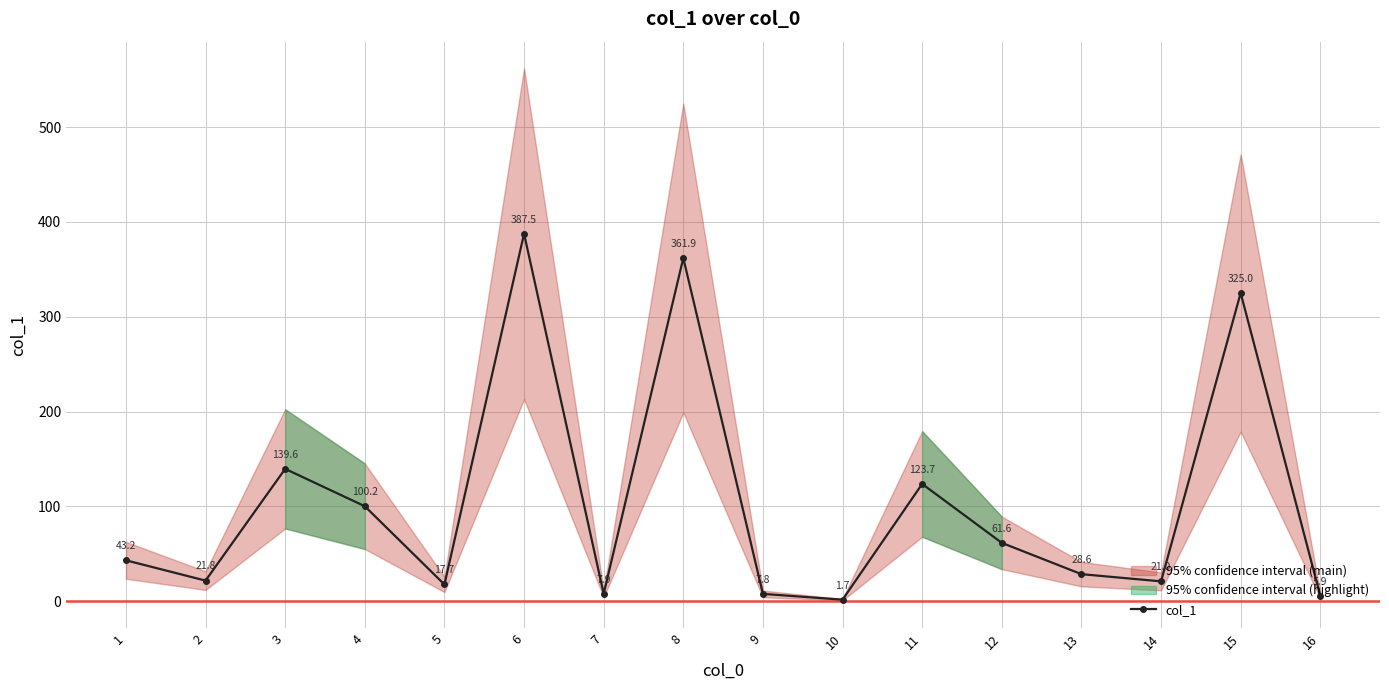

What is the value of the 10th point from the left?

1.7